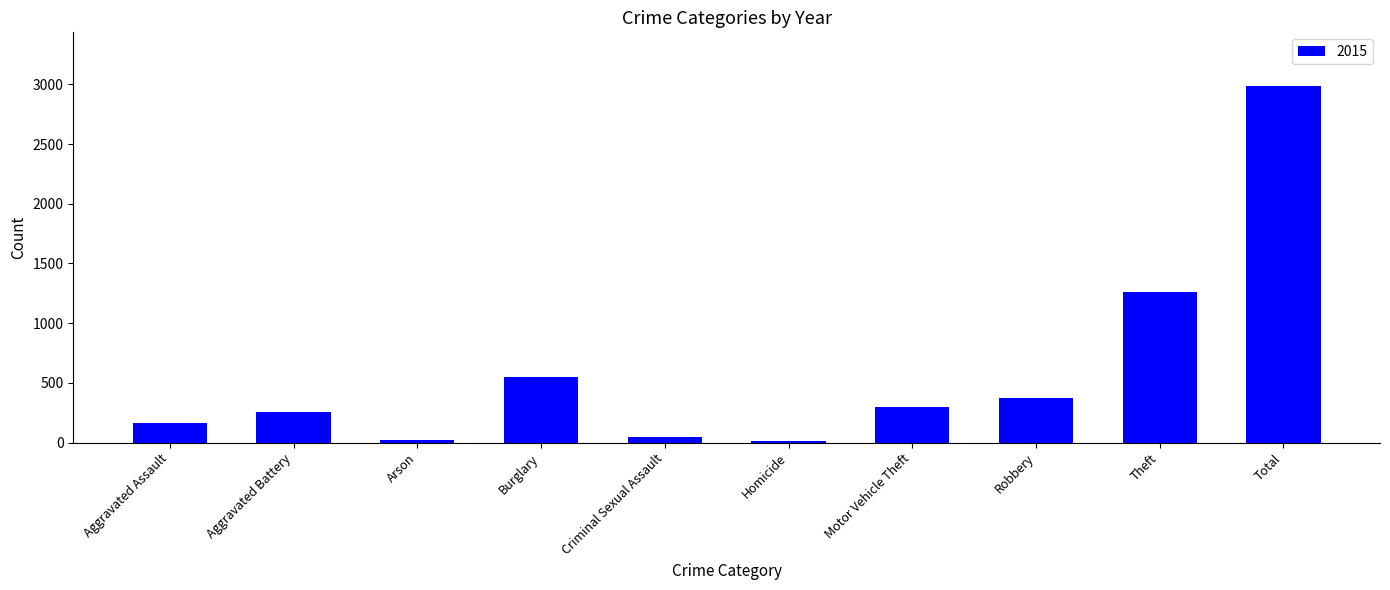

What is the sum of all values?

5974